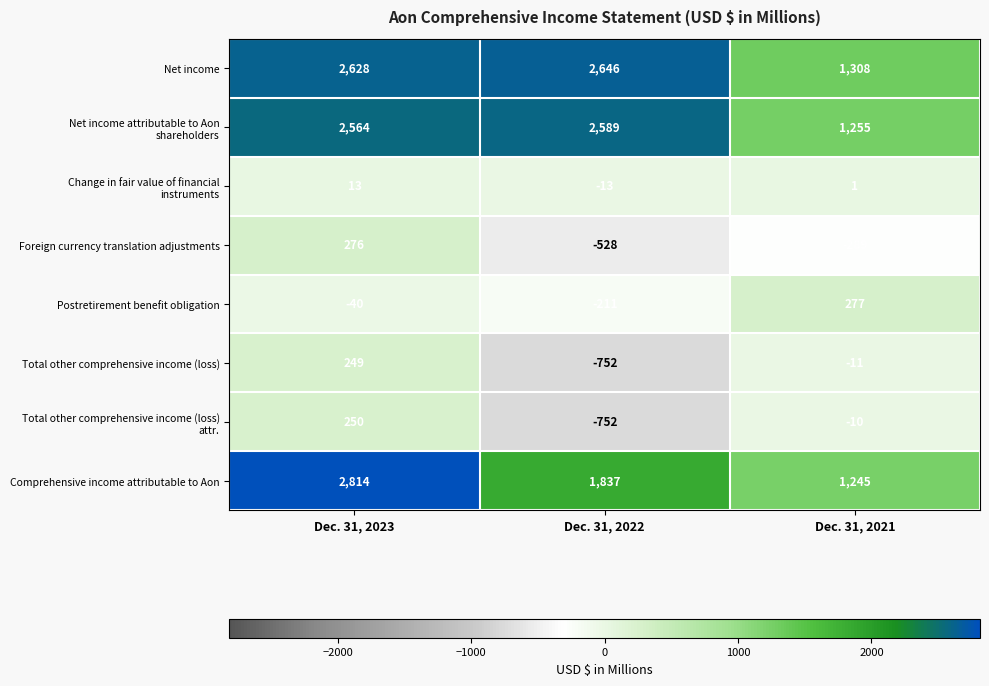

The Net income series shows 2646 at Dec. 31, 2022. True or false?

True